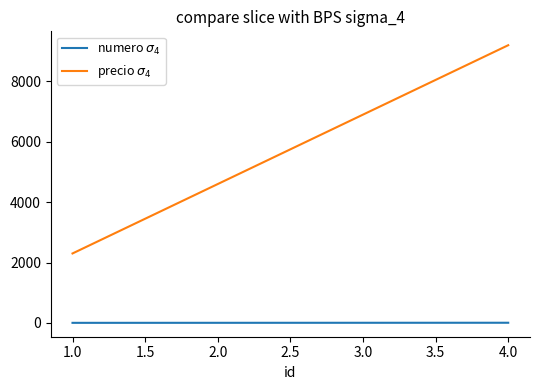

At how many categories does at least one series exceed 8175?

1